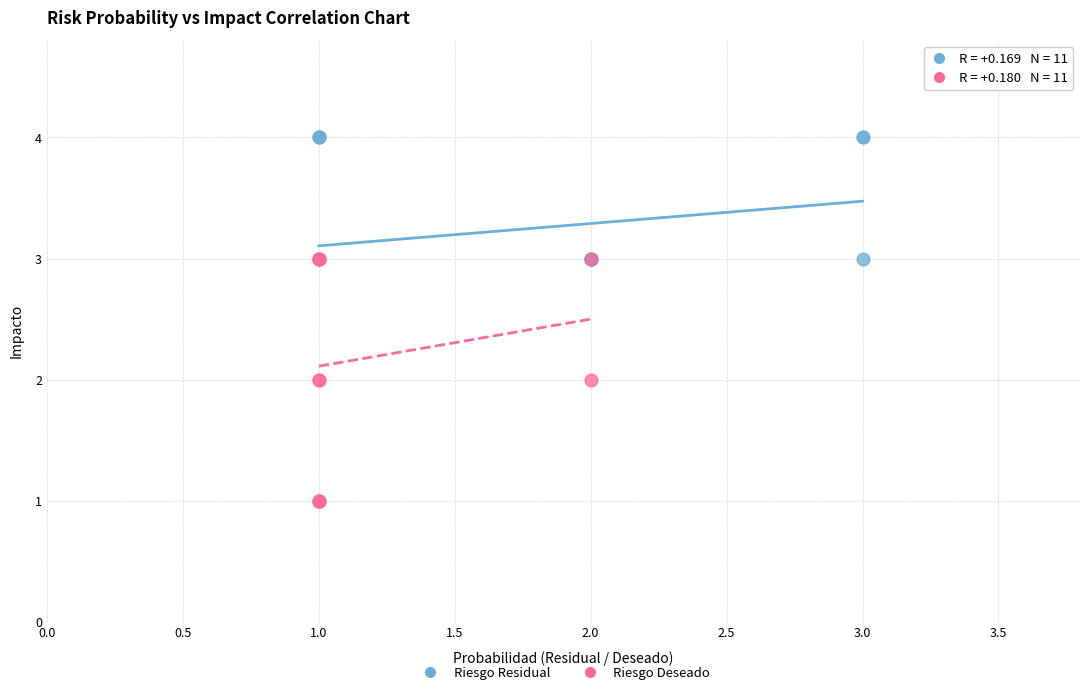

Which series has the largest Y range (max minus min)?

Riesgo Residual